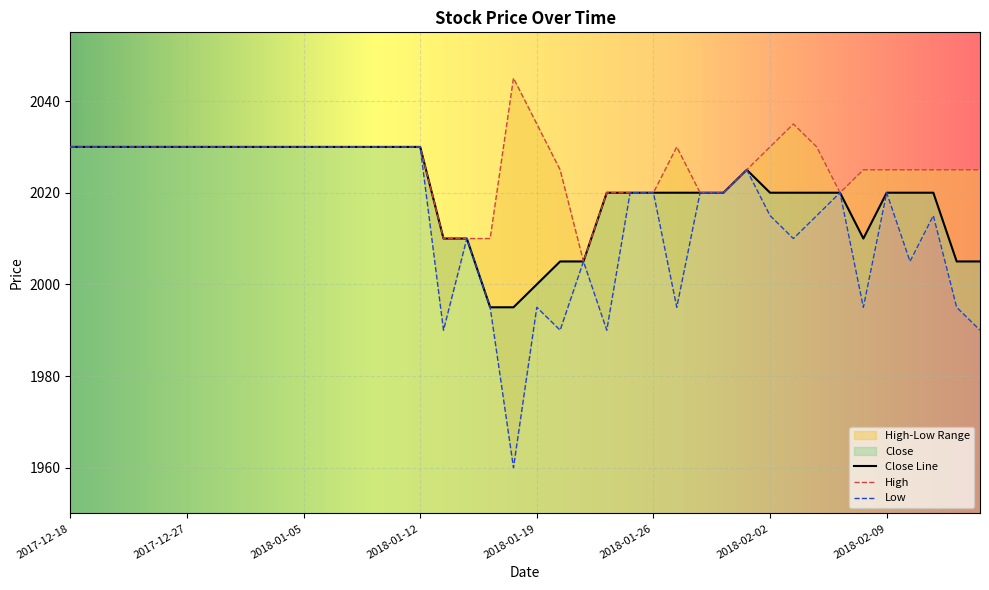

What is the ratio of the value at 2018-01-11 to the value at 2018-01-02?

1.0